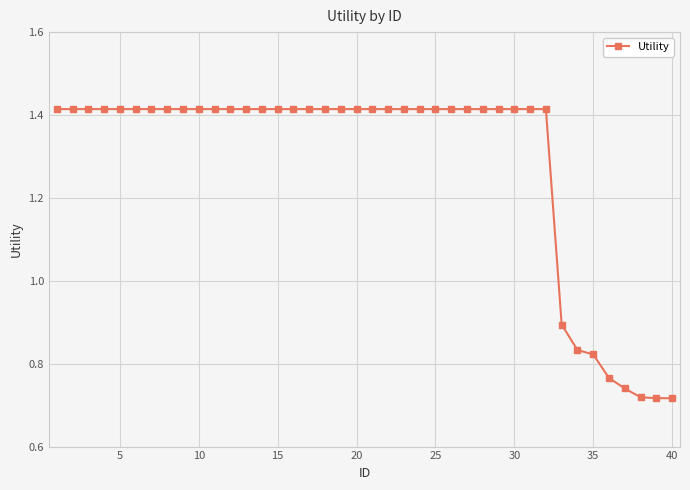

How many values are between 1 and 2?

32